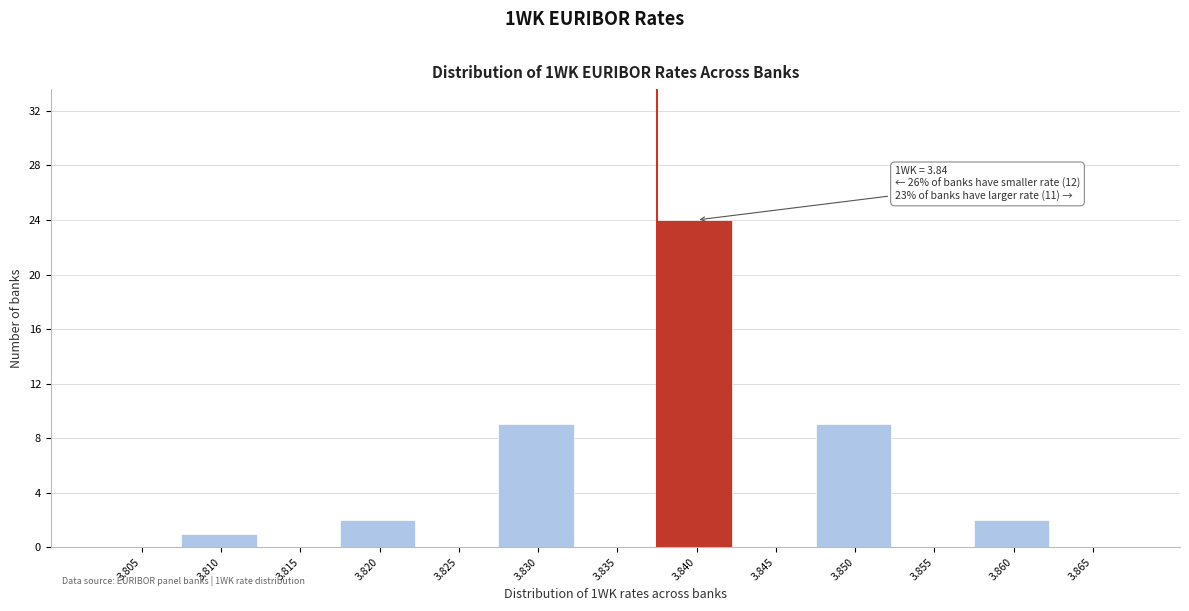

Reading right to left, transcribe all the data shown in this chart.

3.865=0	3.860=2	3.855=0	3.850=9	3.845=0	3.840=24	3.835=0	3.830=9	3.825=0	3.820=2	3.815=0	3.810=1	3.805=0